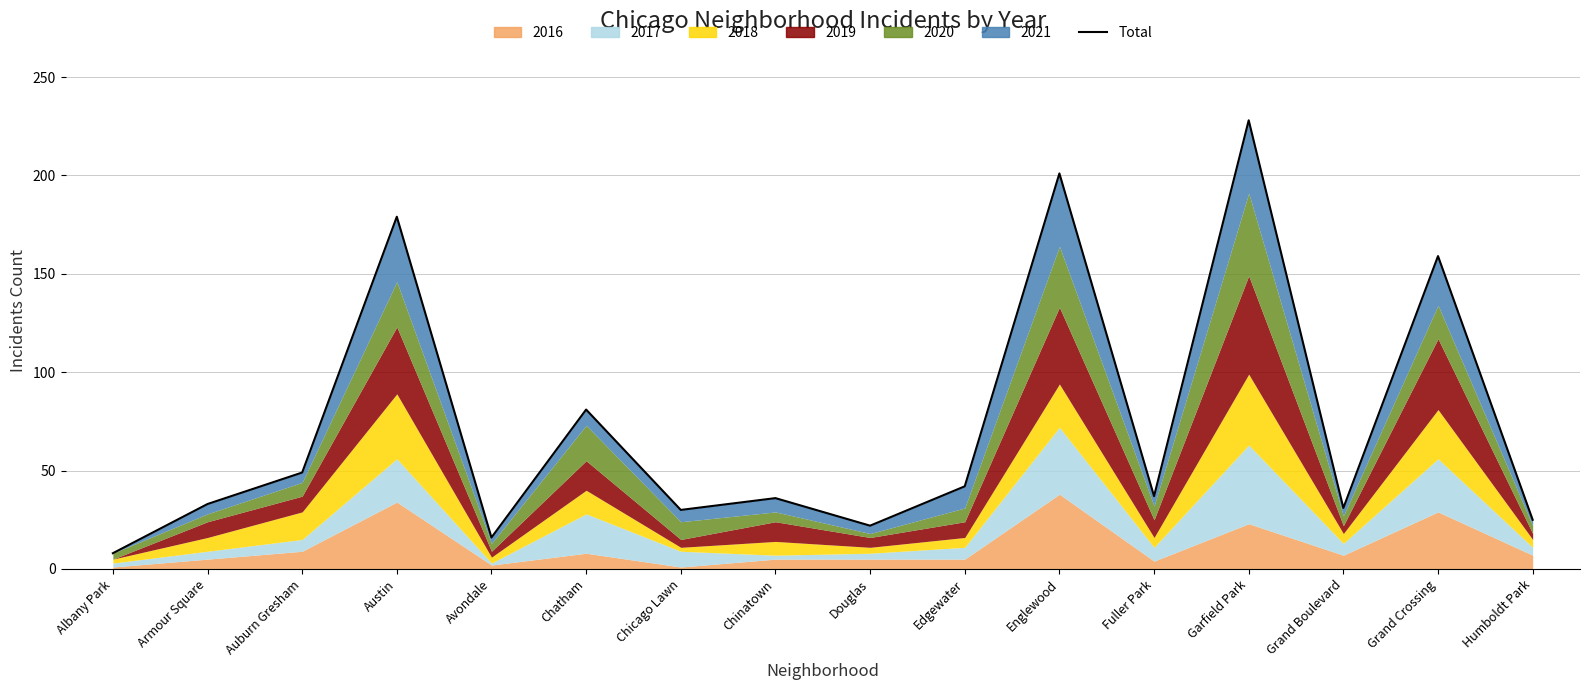

What is the minimum value shown in the chart?

8